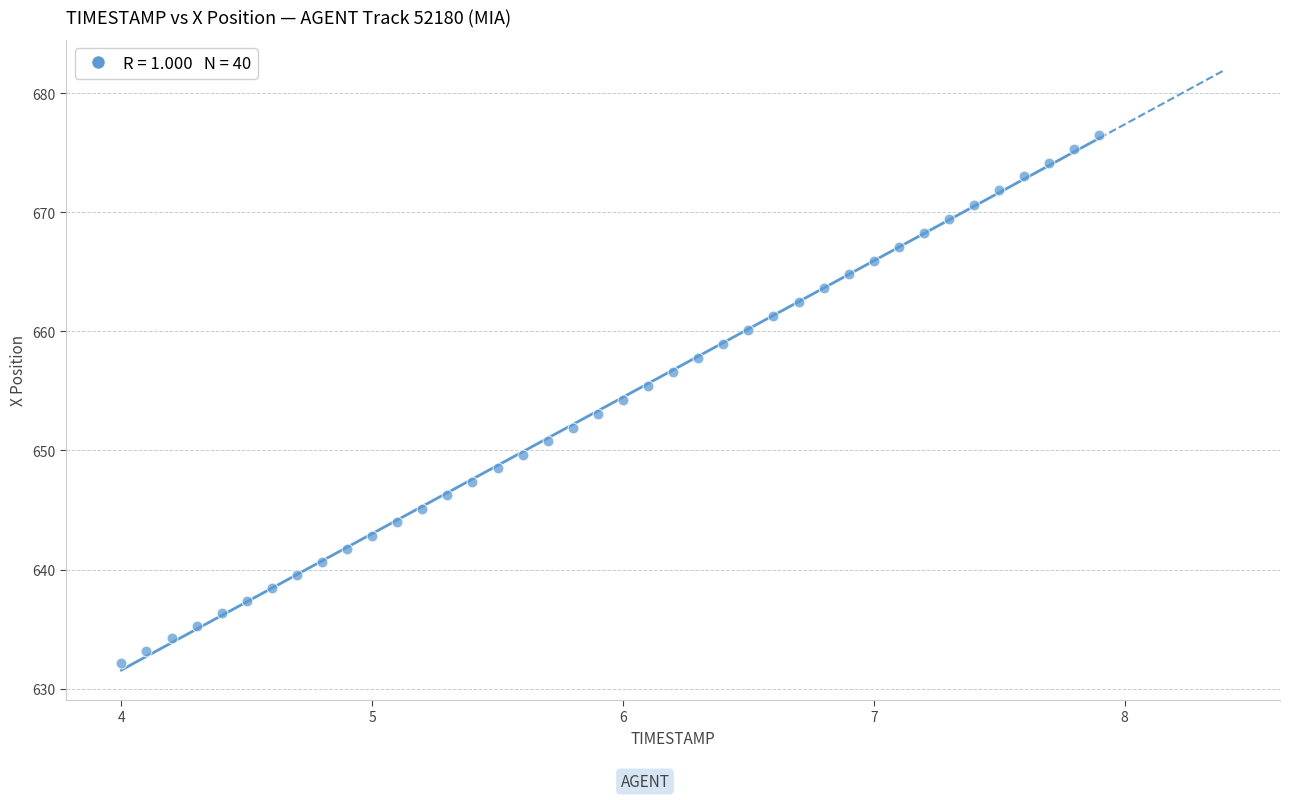

What is the range of X values (max minus min)?

3.9